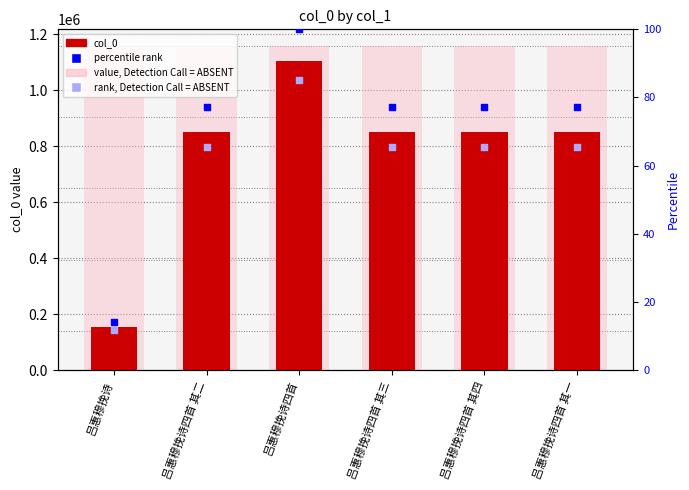

What is the total value across all series at 吕惠穆挽诗?

1314958.8